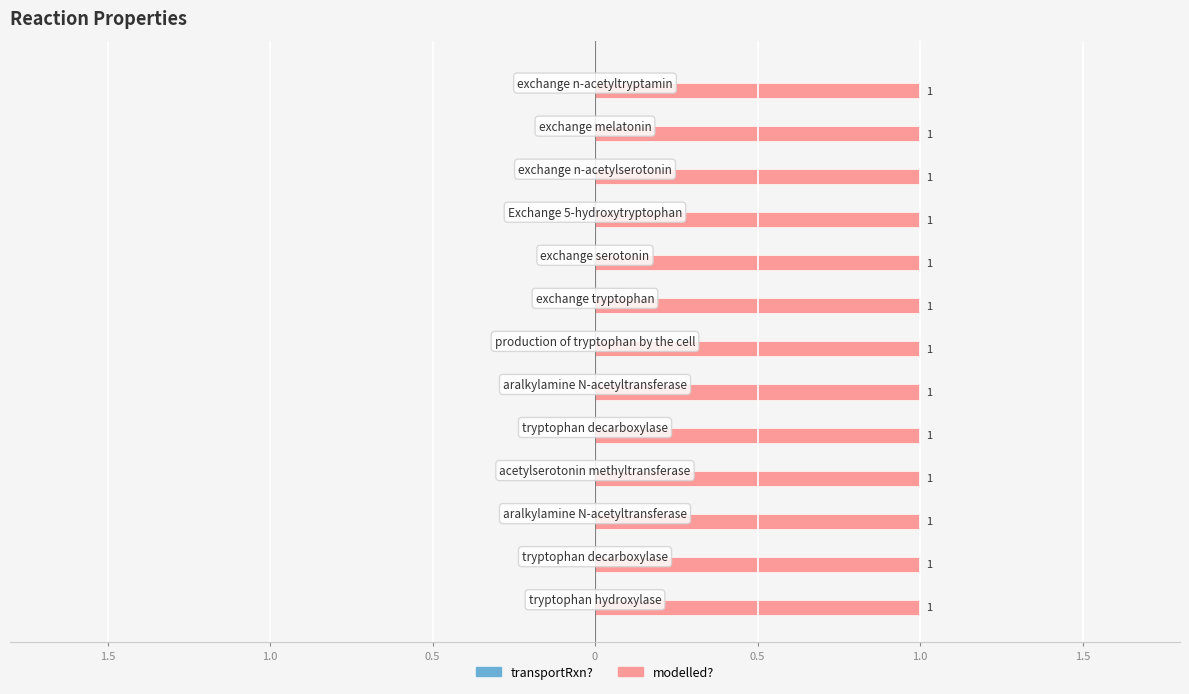

At tryptophan decarboxylase, list the series in order from largest to smallest.

modelled?, transportRxn?